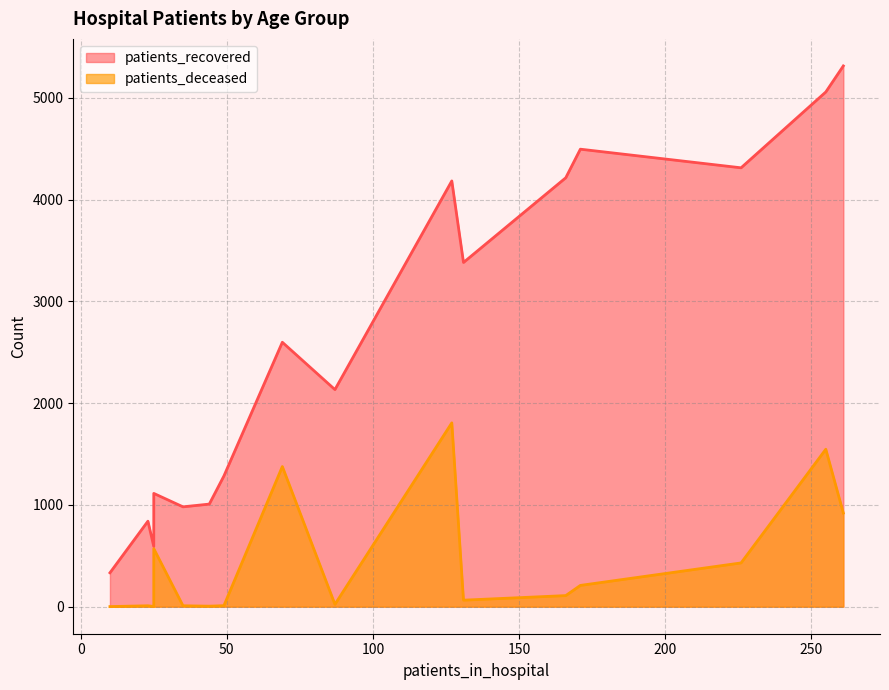

True or false: patients_deceased and patients_recovered cross at least once.

False